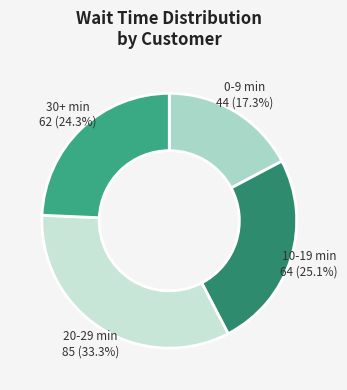

What is the smallest slice in the pie chart?

0-9 min